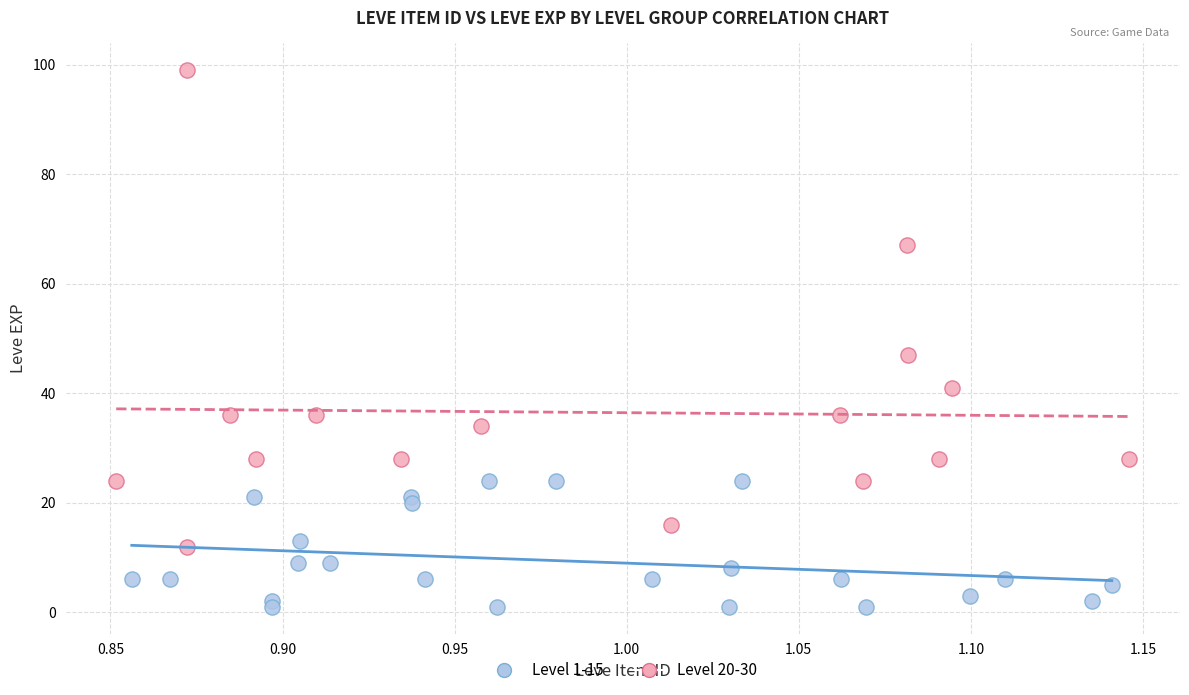

Which series has the largest Y range (max minus min)?

Level 20-30